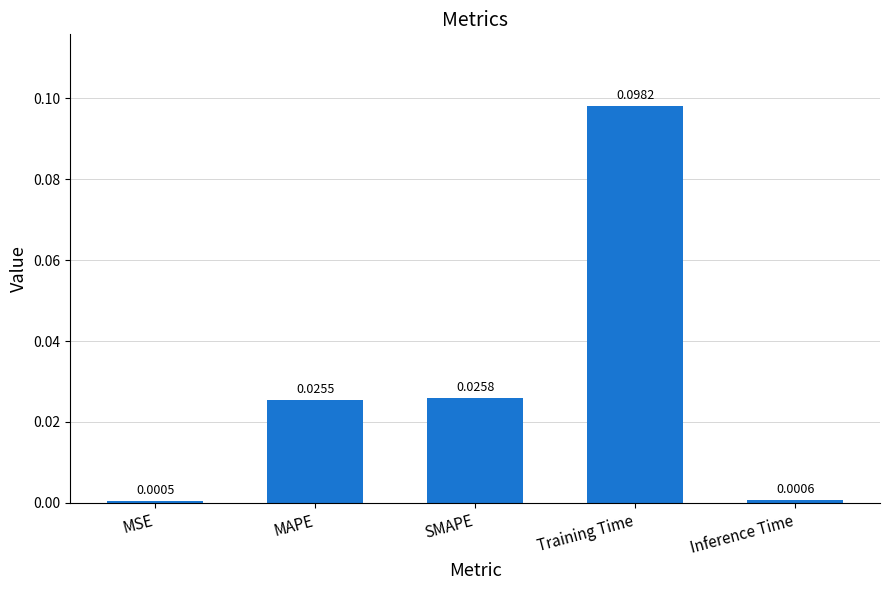

What is the label of the 1st bar from the left?

MSE